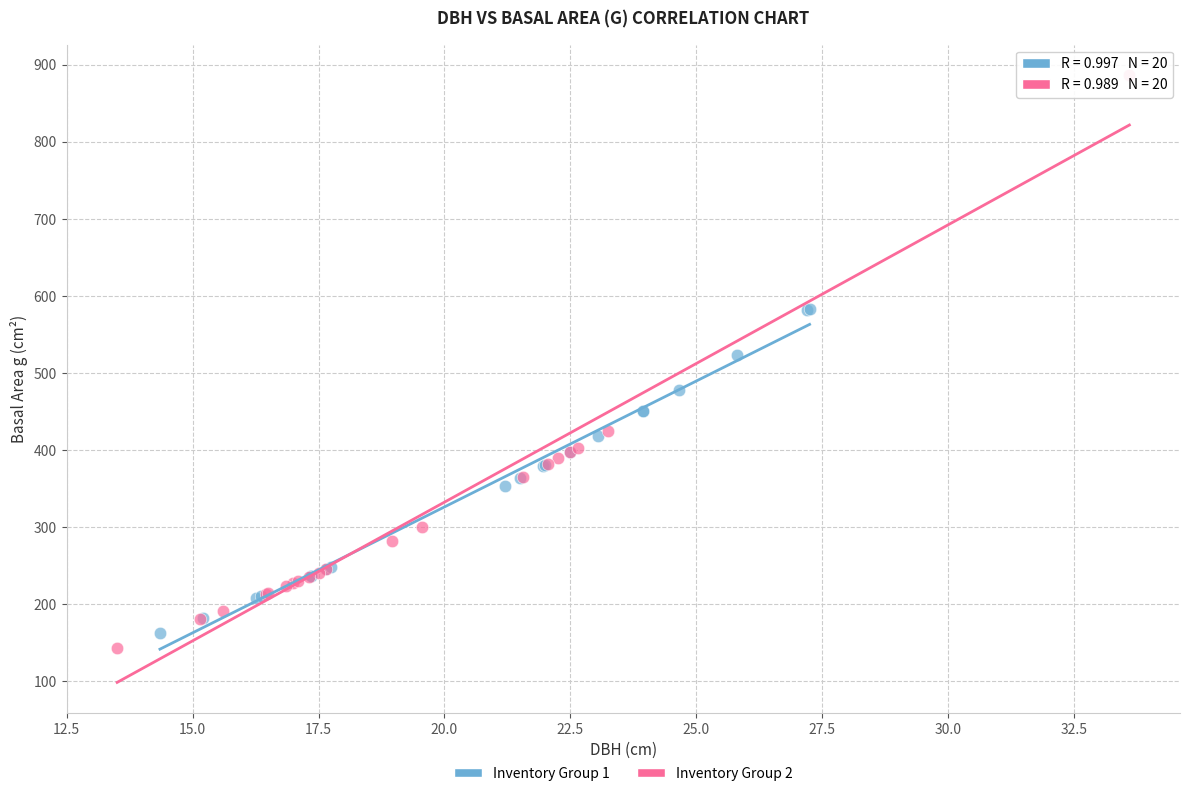

Which series contains the lowest Y value?

Inventory Group 2